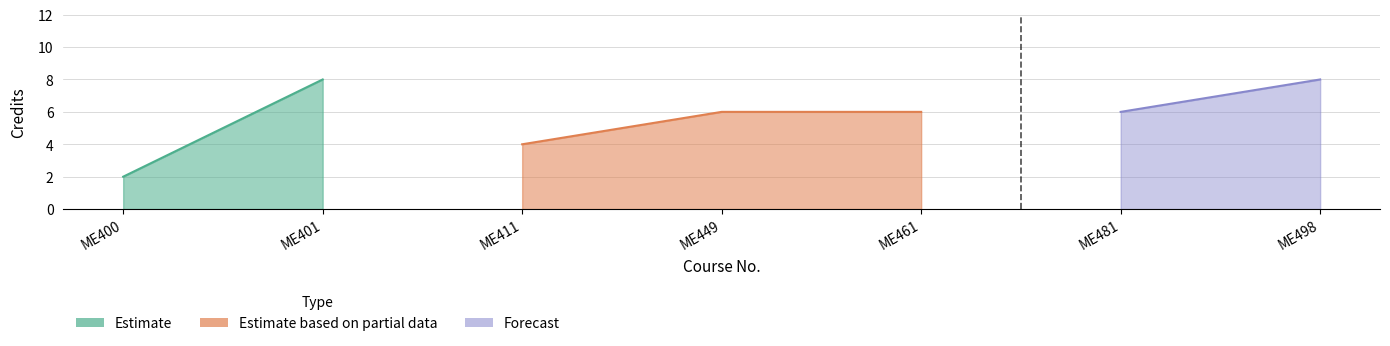

Reading left to right, transcribe all the data shown in this chart.

ME400=2	ME401=8	ME411=4	ME449=6	ME461=6	ME481=6	ME498=8